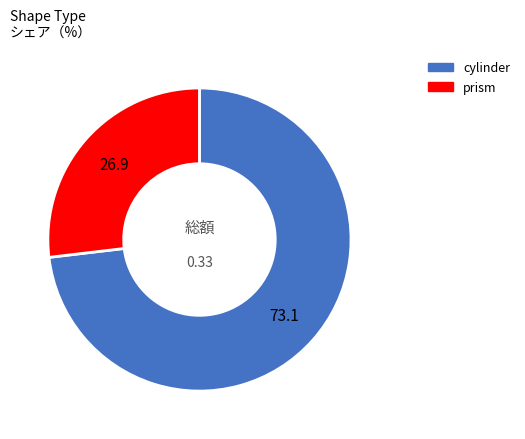

True or false: prism accounts for 27% of the total.

True